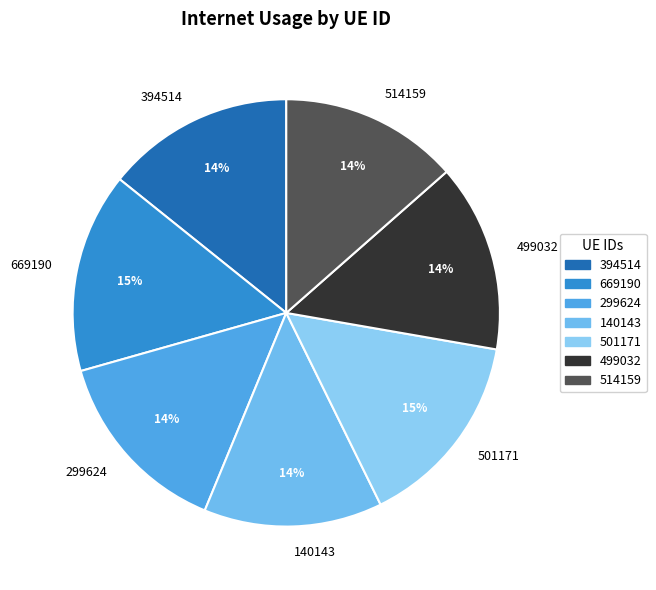

The 499032 slice represents 14% of the pie. True or false?

True